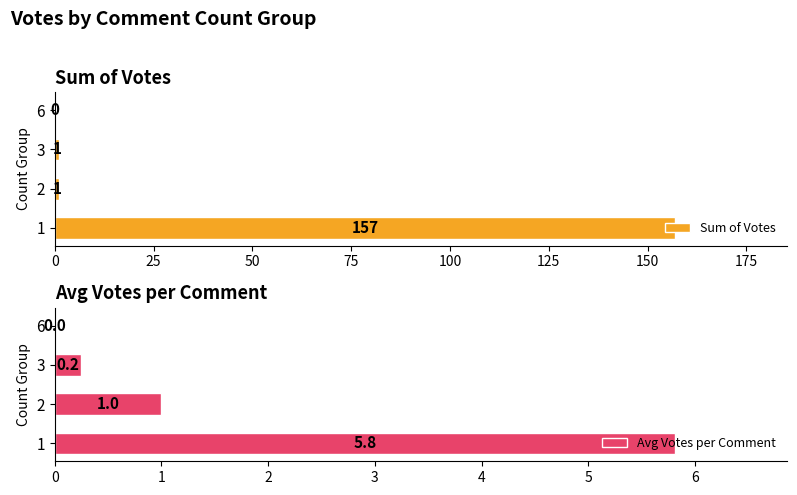

What is the highest value of the Sum of Votes series?

157